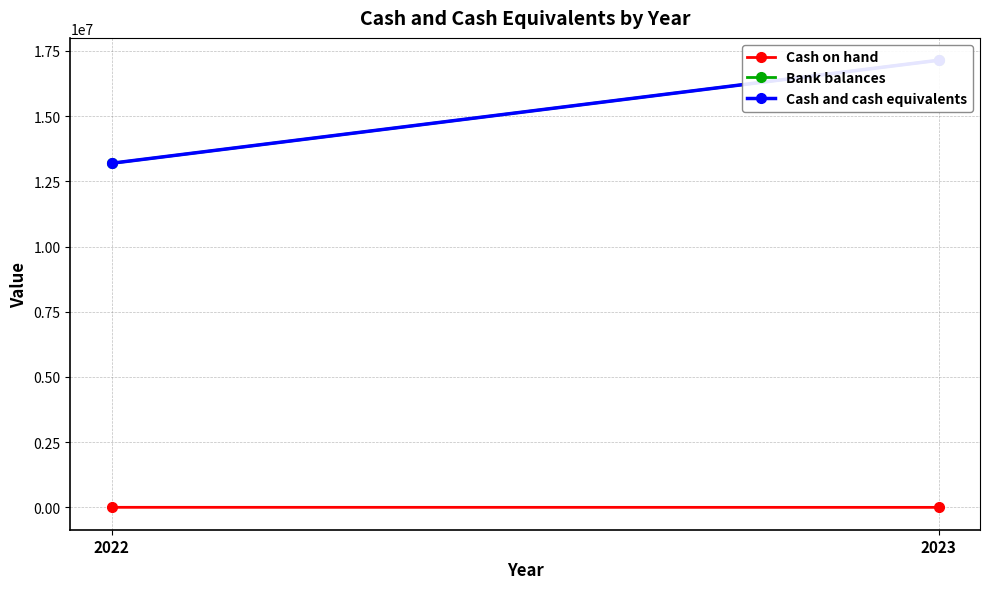

Reading left to right, extract all data points from this chart.

Cash on hand: 2023=0	2022=1588
Bank balances: 2023=17144081	2022=13193240
Cash and cash equivalents: 2023=17144081	2022=13194828